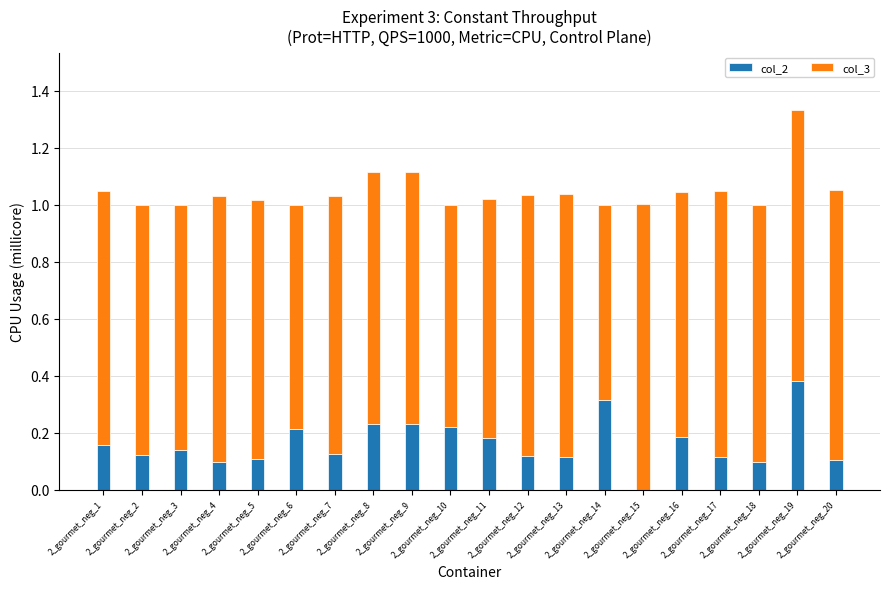

What is the sum of the col_2 values at 2_gourmet_neg_3 and 2_gourmet_neg_17?

0.3